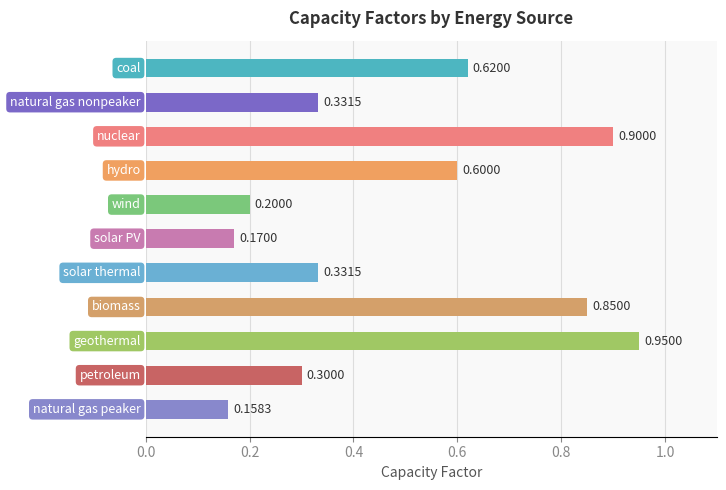

Does the chart contain any negative values?

No